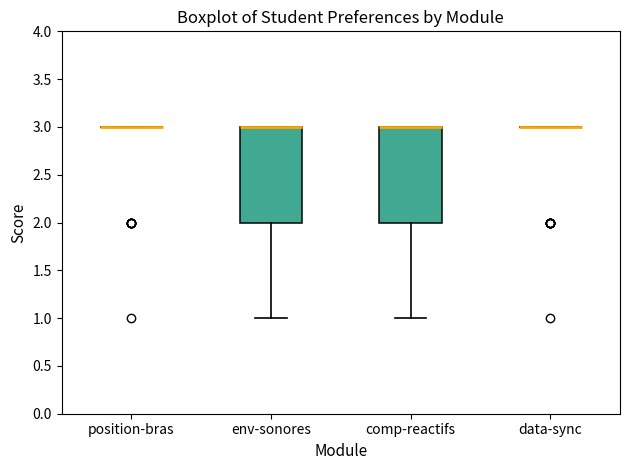

Where is the upper edge of the box for comp-reactifs on the y-axis? The values are not printed on the chart, so give them approximately, as read against the axis.

3